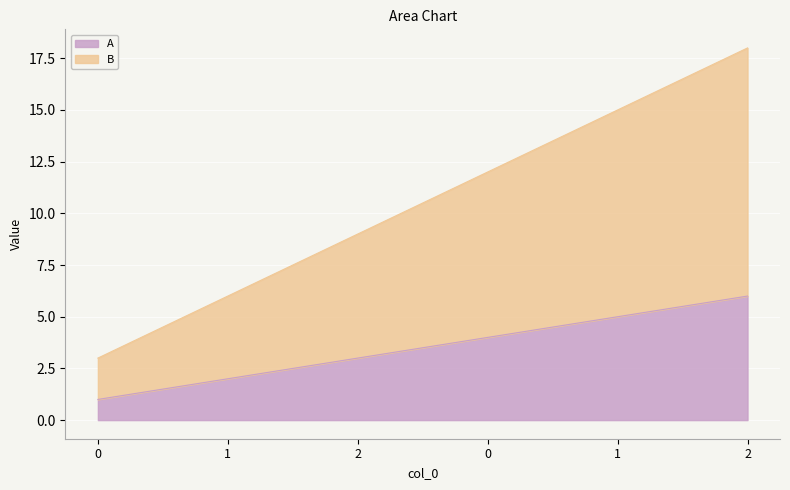

At how many categories does at least one series exceed 3?

5